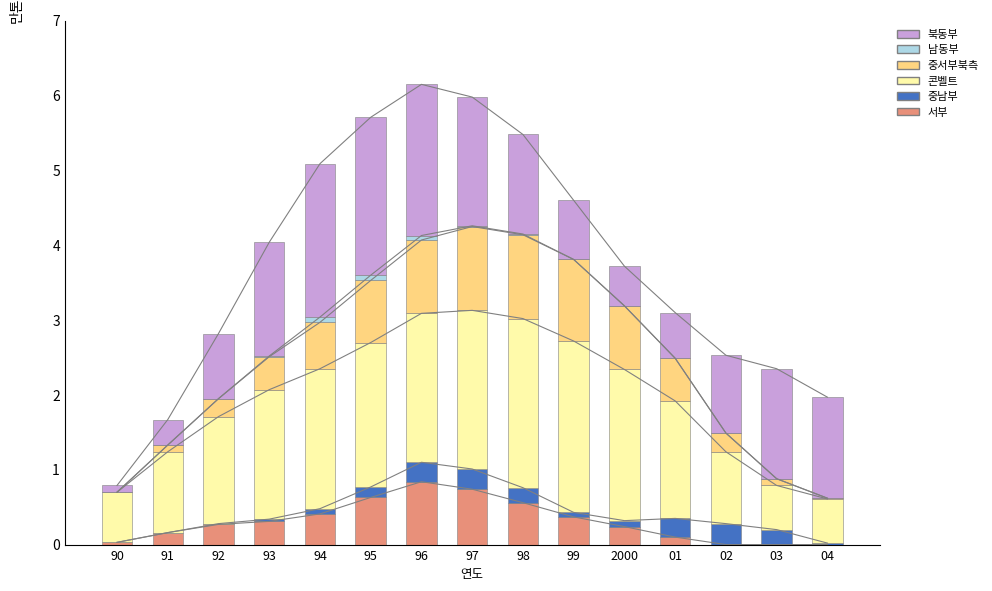

Reading right to left, list all the values displayed in this chart.

서부: 0.0	0.0	0.0	0.1	0.2	0.4	0.6	0.7	0.8	0.6	0.4	0.3	0.3	0.2	0.0
중남부: 0.0	0.2	0.3	0.2	0.1	0.1	0.2	0.3	0.3	0.1	0.1	0.0	0.0	0.0	0.0
콘벨트: 0.6	0.6	1.0	1.6	2.0	2.3	2.3	2.1	2.0	1.9	1.9	1.7	1.4	1.1	0.7
중서부북측: 0.0	0.1	0.2	0.6	0.8	1.1	1.1	1.1	1.0	0.8	0.6	0.4	0.2	0.1	0.0
남동부: 0.0	0.0	0.0	0.0	0.0	0.0	0.0	0.0	0.1	0.1	0.1	0.0	0.0	0.0	0.0
북동부: 1.4	1.5	1.0	0.6	0.5	0.8	1.3	1.7	2.0	2.1	2.0	1.5	0.9	0.3	0.1